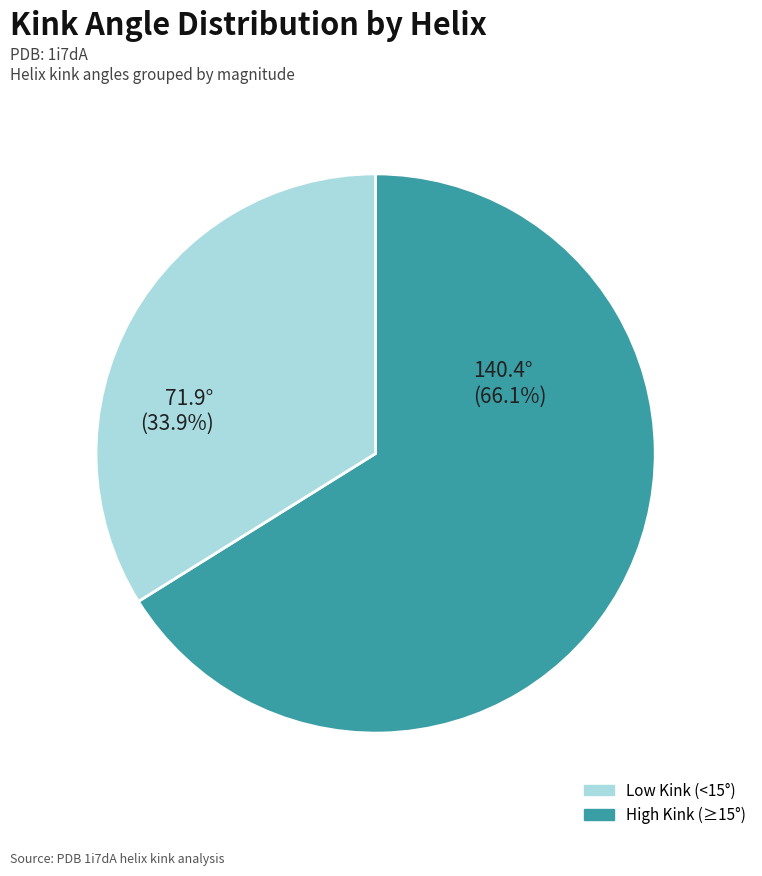

Does any single category account for the majority?

Yes